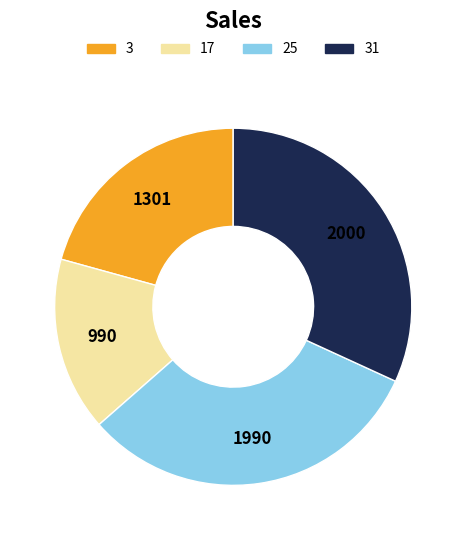

What is the smallest slice in the pie chart?

17